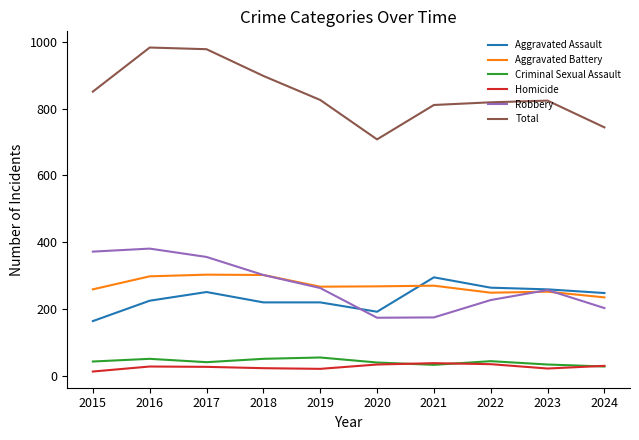

Is it true that Robbery equals 41 at 2024?

False